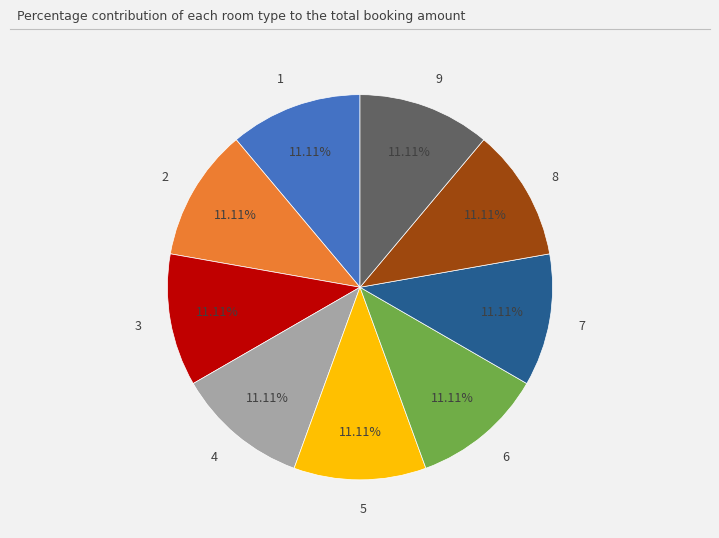

Combined, do 3 and 1 account for over 50%?

No